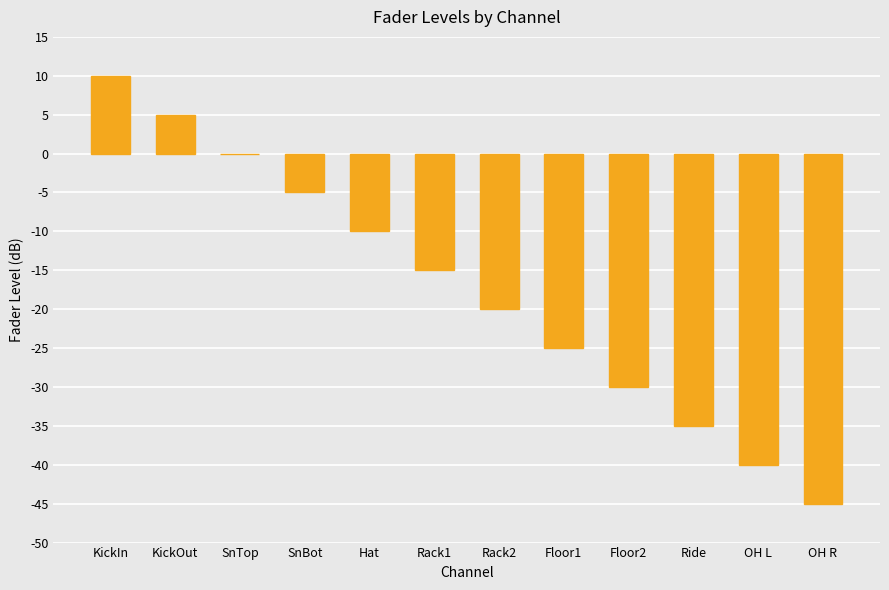

Which category has the highest value across all series?

KickIn